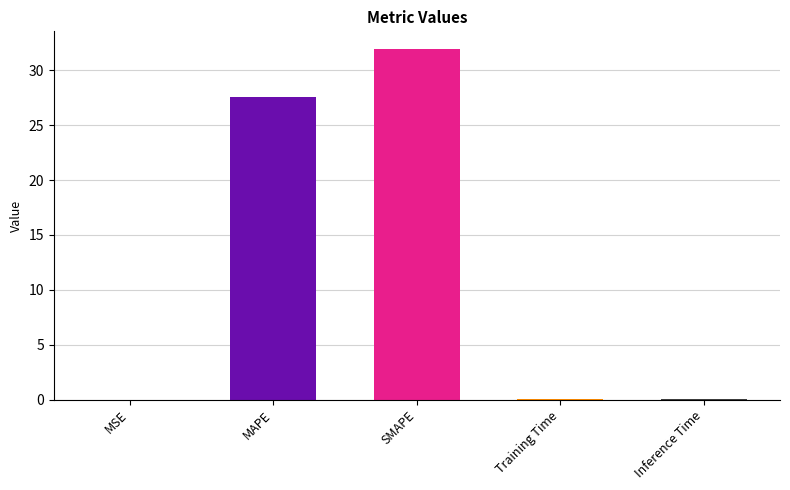

What is the sum of all values?

59.5